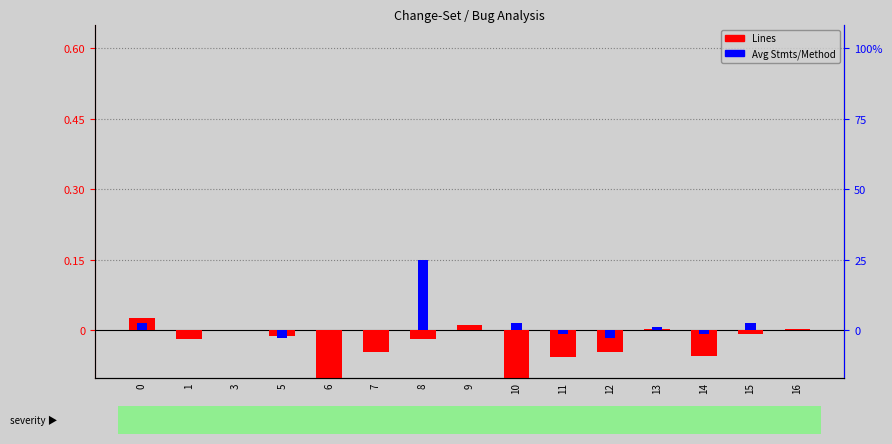

How many values in the Lines (normalized) series are below 0?

10